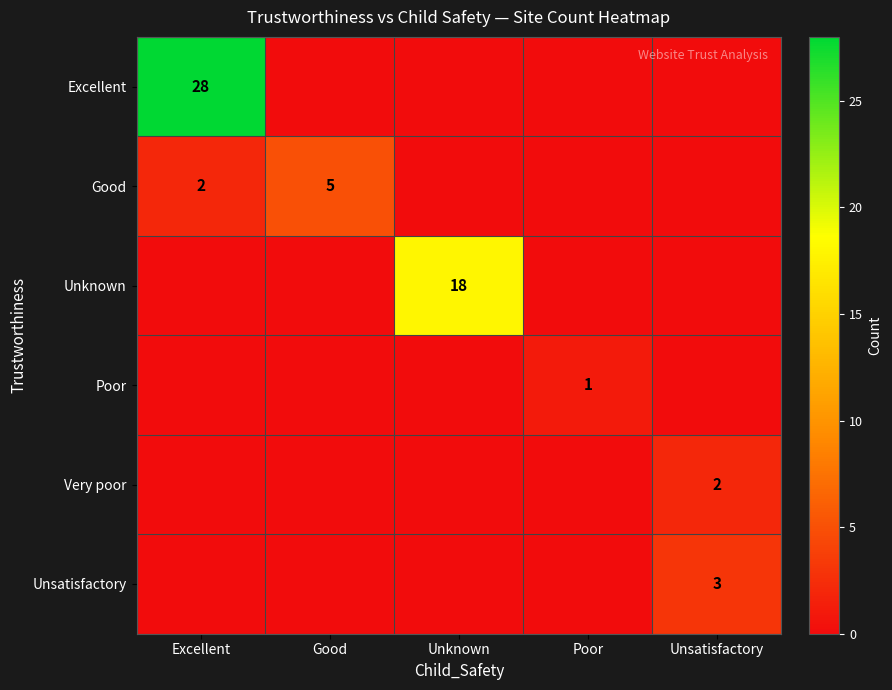

At how many categories does at least one series exceed 25?

1